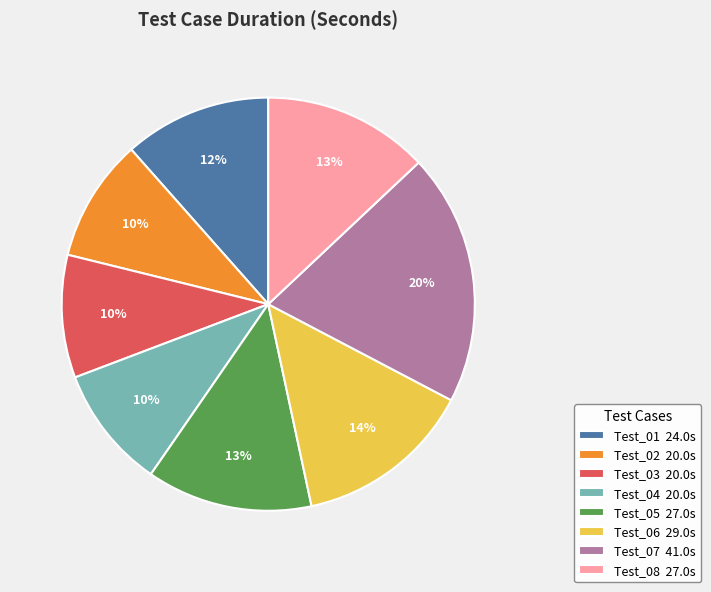

What percentage is the Test_04 slice, to the nearest percent?

10%